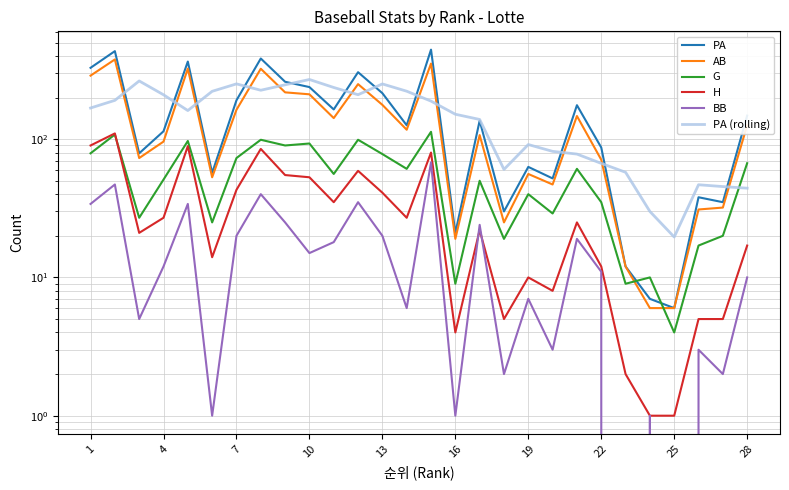

Reading left to right, list all the values displayed in this chart.

PA: 328.0	433.0	79.0	114.0	364.0	57.0	191.0	383.0	260.0	238.0	164.0	305.0	215.0	126.0	444.0	21.0	136.0	30.0	63.0	52.0	176.0	87.0	12.0	7.0	6.0	38.0	35.0	148.0
AB: 288.0	377.0	73.0	96.0	324.0	53.0	163.0	323.0	218.0	211.0	142.0	250.0	177.0	117.0	352.0	19.0	107.0	25.0	56.0	47.0	147.0	71.0	12.0	6.0	6.0	31.0	32.0	126.0
G: 79.0	108.0	27.0	51.0	97.0	25.0	73.0	99.0	90.0	93.0	56.0	99.0	78.0	61.0	113.0	9.0	50.0	19.0	40.0	29.0	61.0	35.0	9.0	10.0	4.0	17.0	20.0	67.0
H: 90.0	110.0	21.0	27.0	89.0	14.0	43.0	85.0	55.0	53.0	35.0	59.0	41.0	27.0	80.0	4.0	22.0	5.0	10.0	8.0	25.0	12.0	2.0	1.0	1.0	5.0	5.0	17.0
BB: 34.0	47.0	5.0	12.0	34.0	1.0	20.0	40.0	25.0	15.0	18.0	35.0	20.0	6.0	68.0	1.0	24.0	2.0	7.0	3.0	19.0	11.0	0.0	1.0	0.0	3.0	2.0	10.0
PA (rolling): 168.0	190.8	263.6	209.4	161.0	221.8	251.0	225.8	247.2	270.0	236.4	209.6	250.8	222.2	188.4	151.4	138.8	60.4	91.4	81.6	78.0	66.8	57.6	30.0	19.6	46.8	45.4	44.2